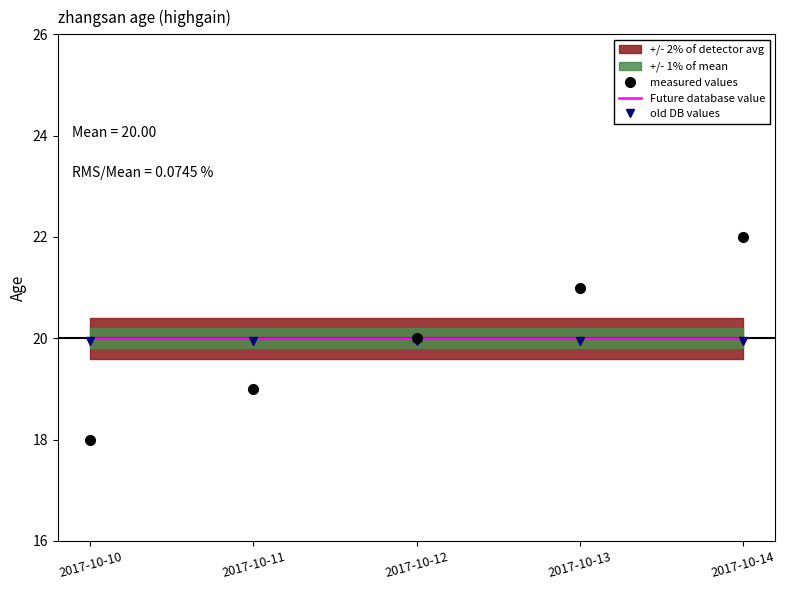

Is it true that measured values equals 20.0 at 2017-10-12?

True